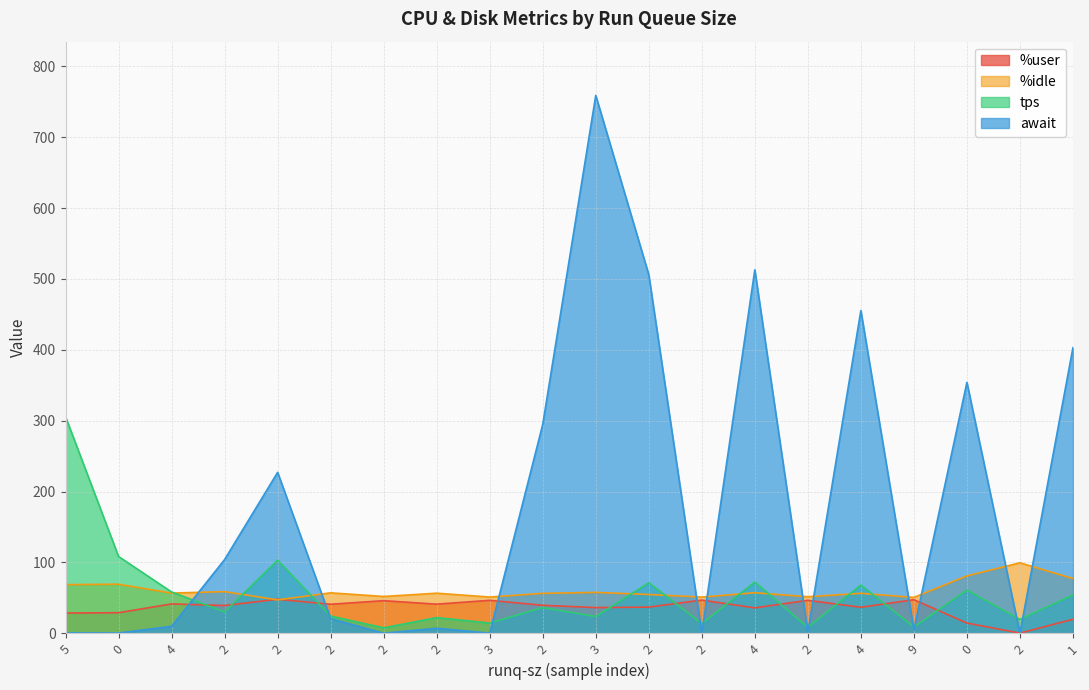

In %user, how many points are higher than both neighbors (excluding endpoints)?

7